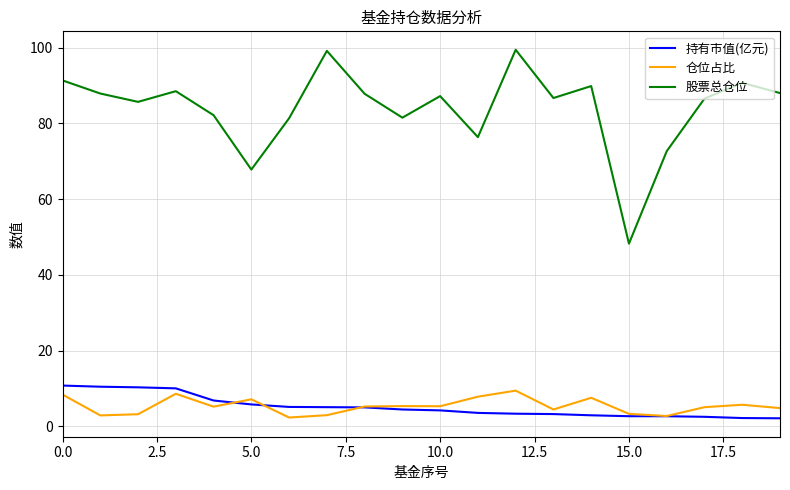

What is the average value of the 持有市值(亿元) series?

5.2